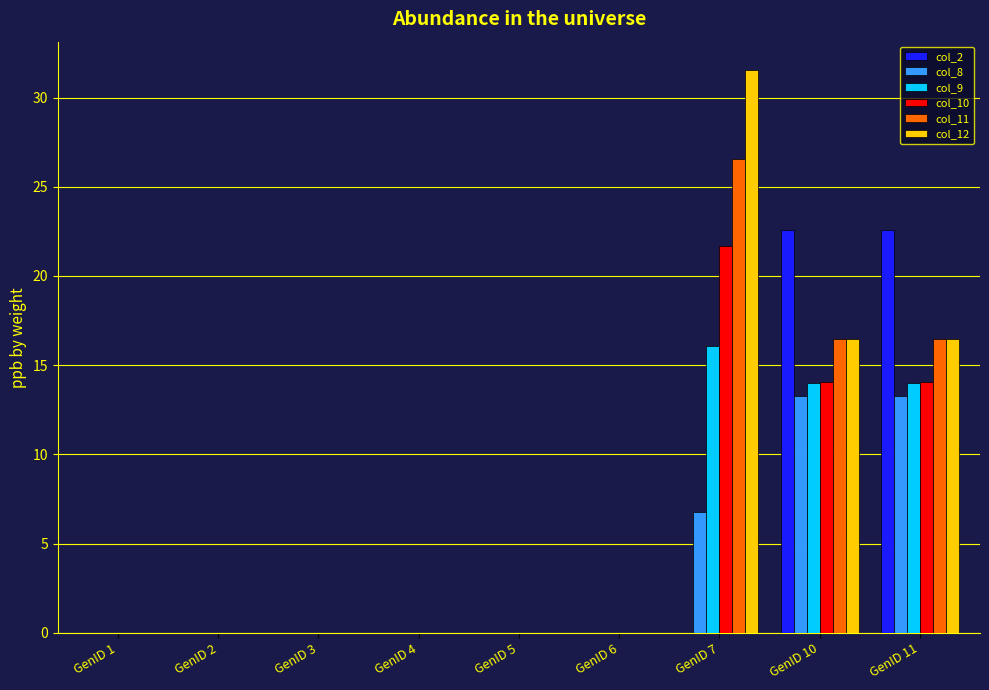

Between GenID 6 and GenID 7, which series saw the biggest shift?

col_12